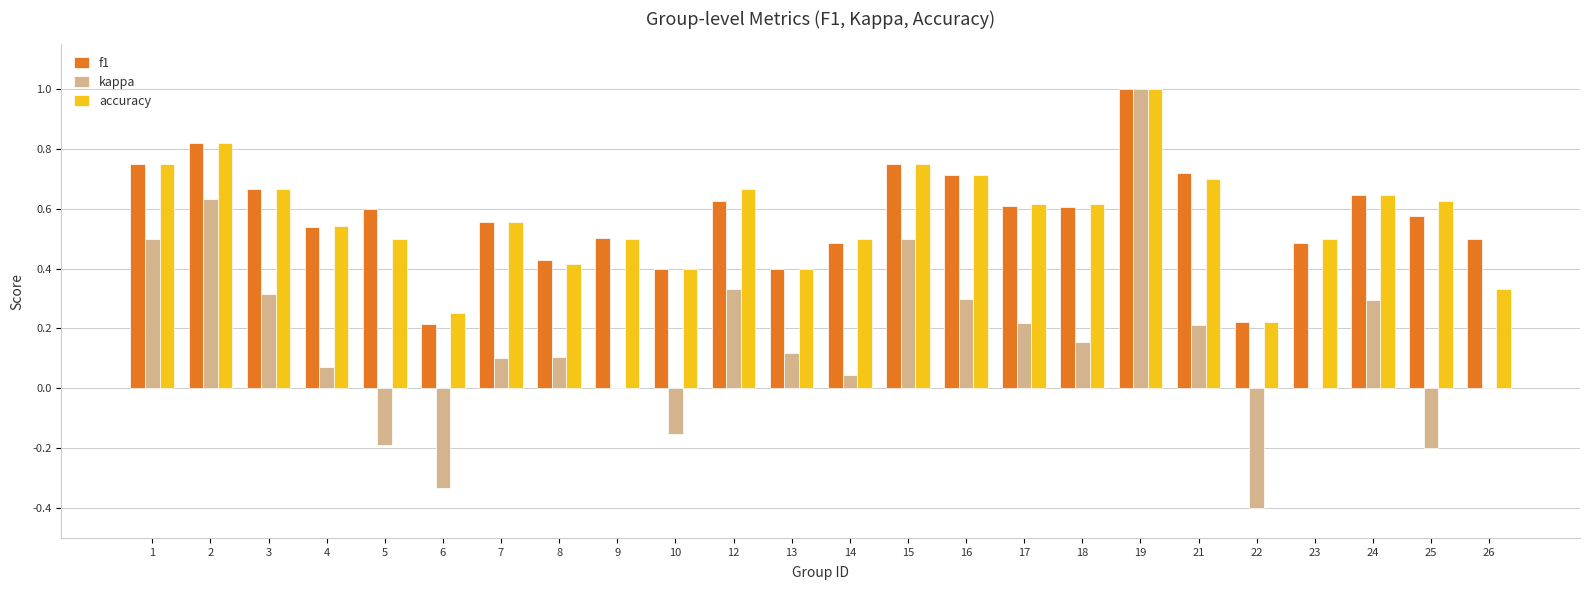

Which category has the highest value across all series?

19